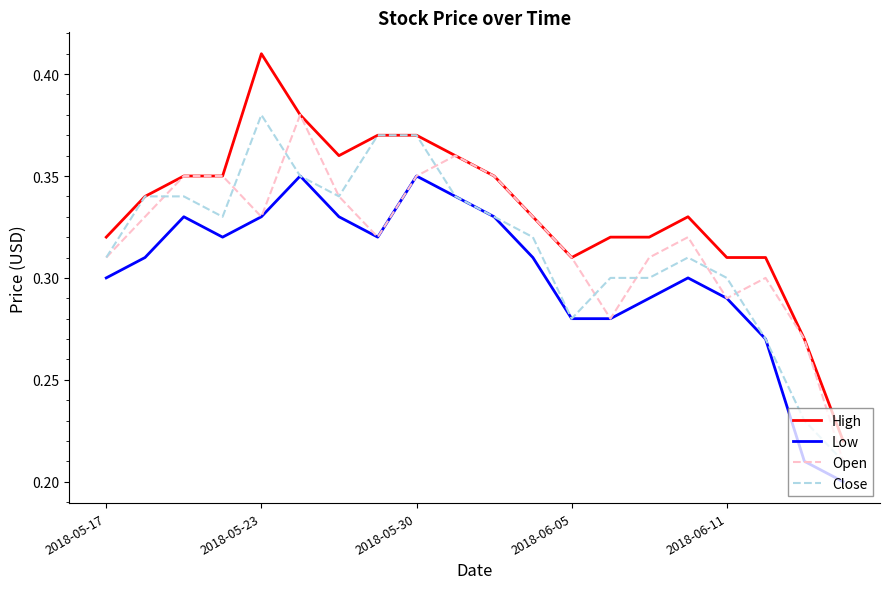

Which series has the widest spread of values?

High